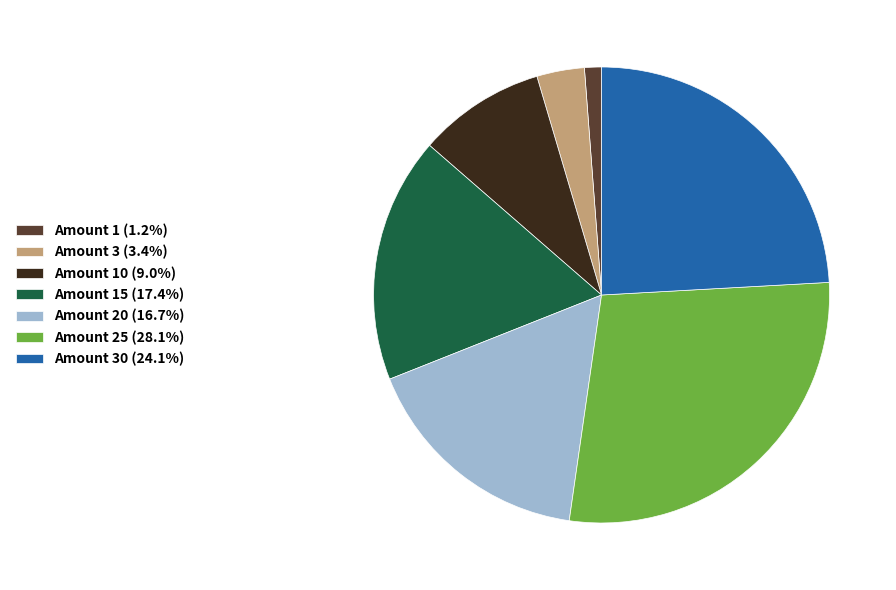

Count the number of slices in the pie.

7